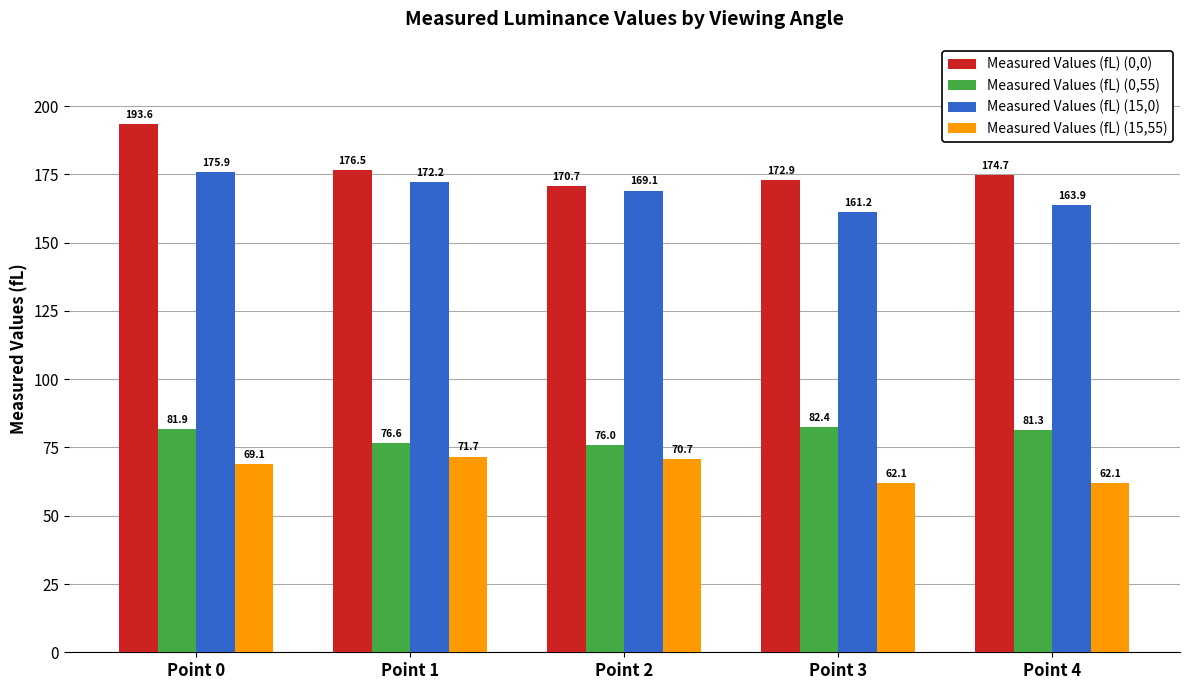

What is the total value across all series at Point 4?

482.1